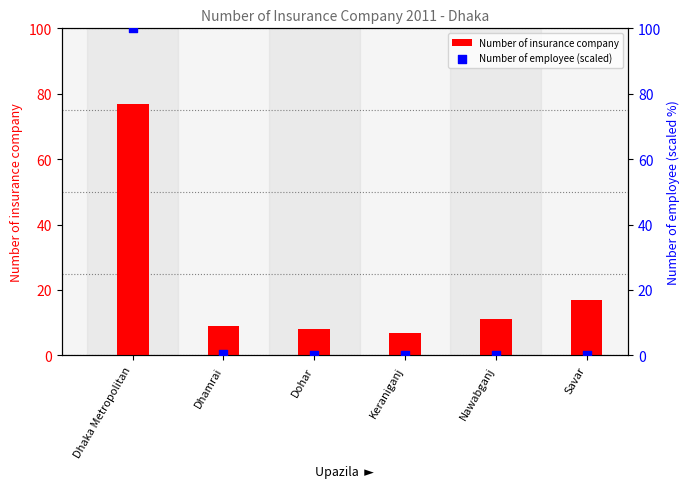

Which series reaches the minimum Y coordinate?

Number of employee (scaled)